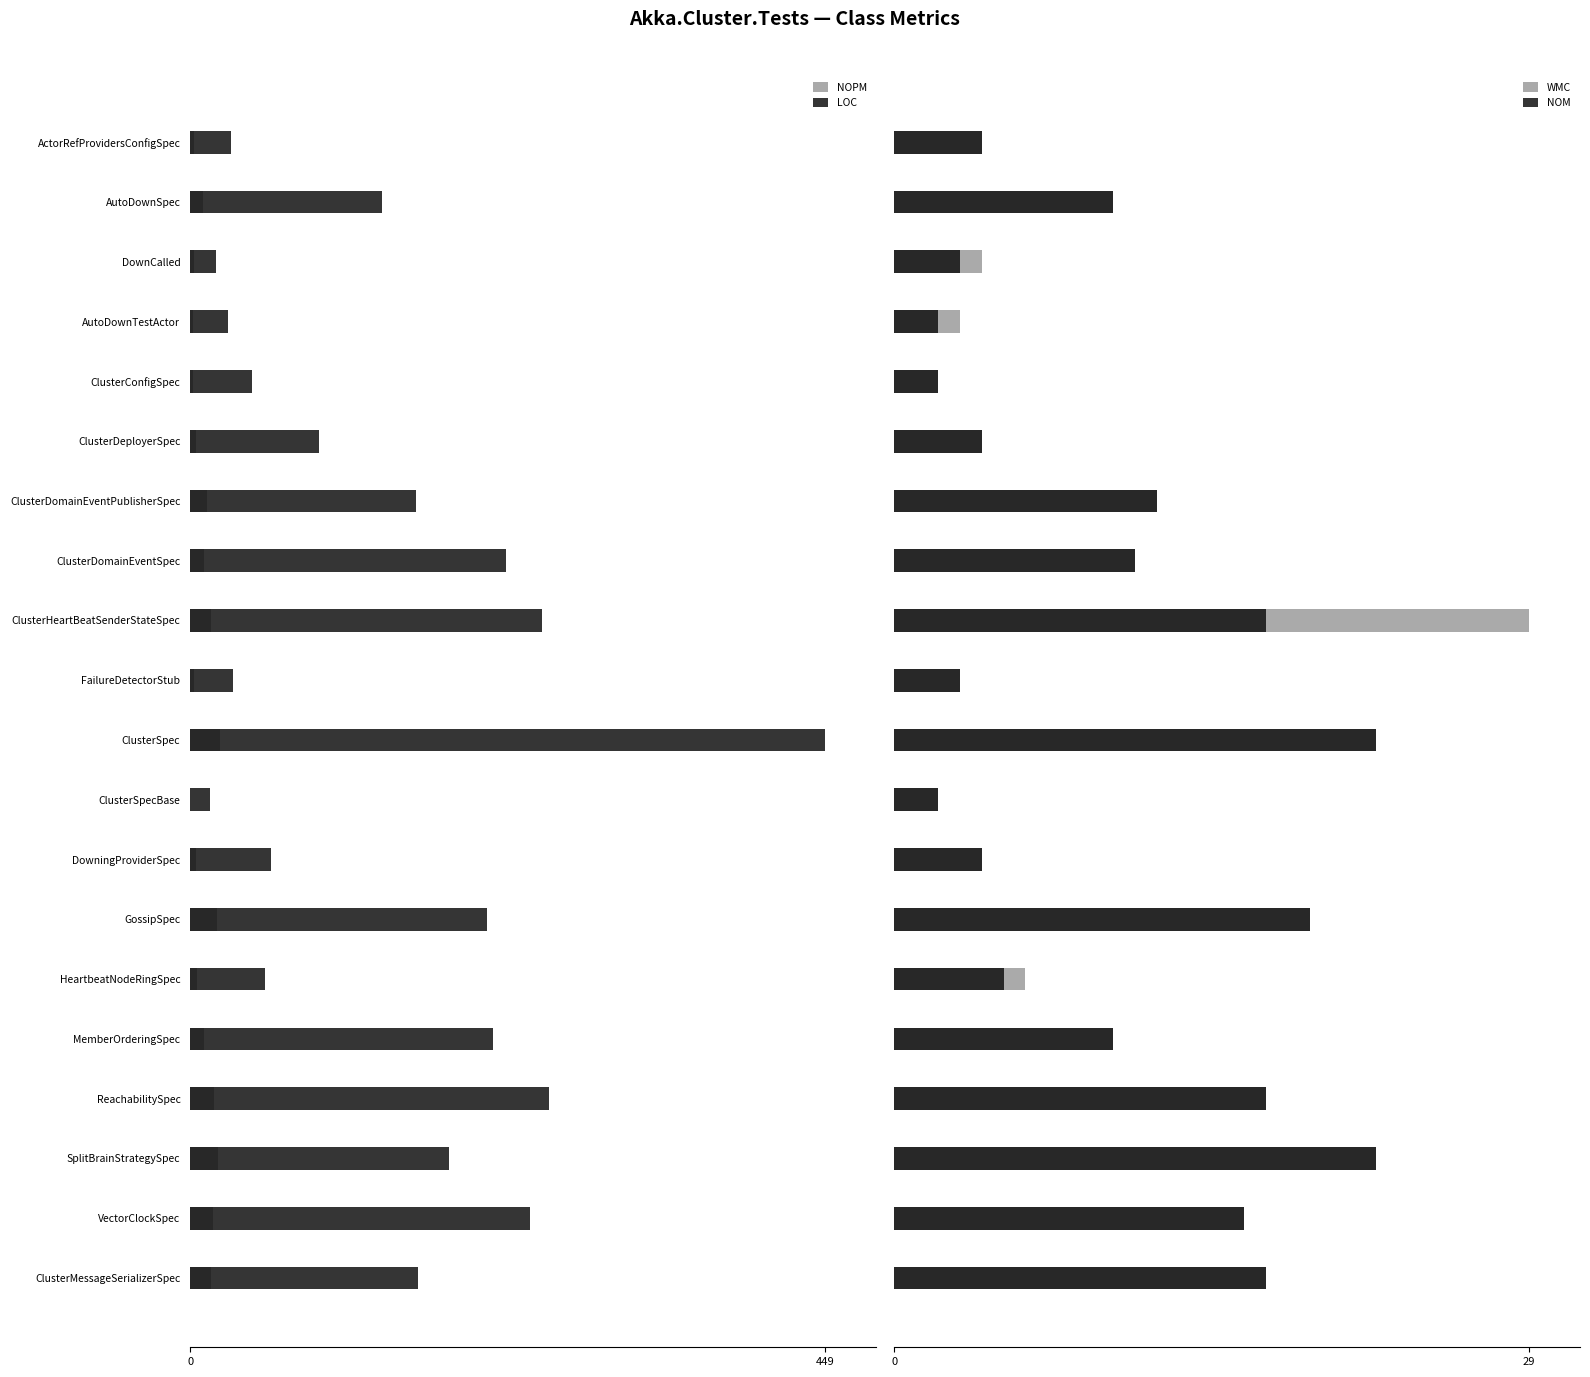

At how many categories does at least one series exceed 67?

12